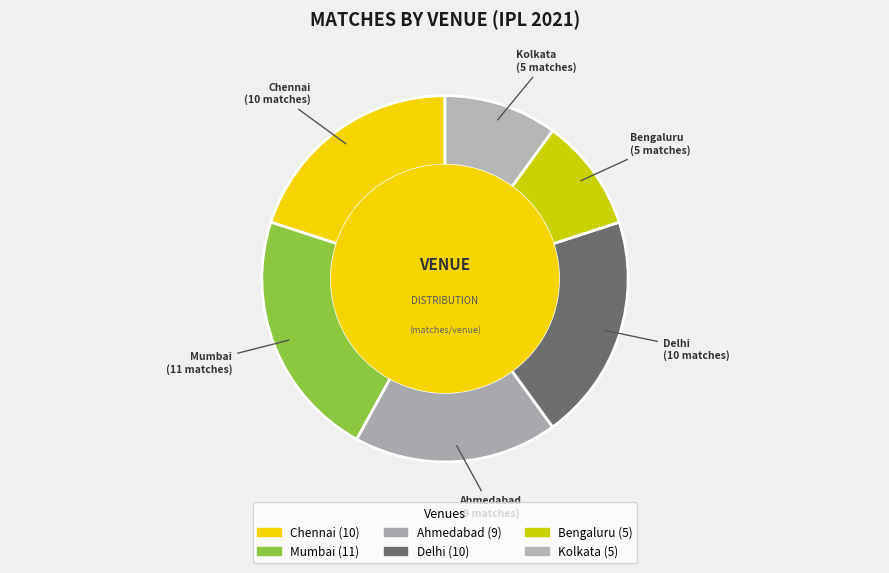

How many segments does this pie chart have?

6